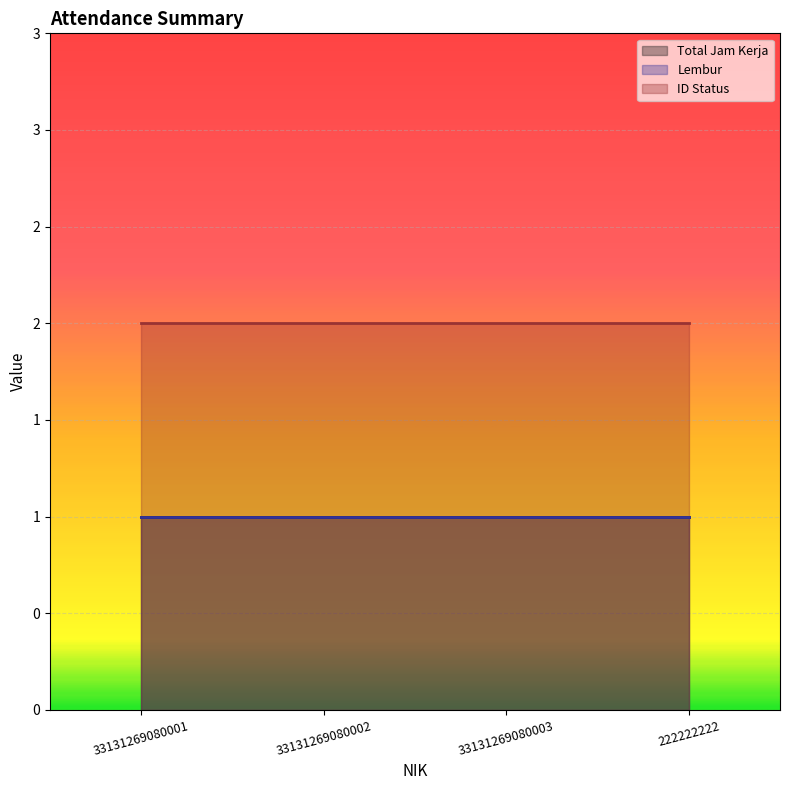

Which has a higher value, 33131269080001 or 33131269080003?

33131269080001